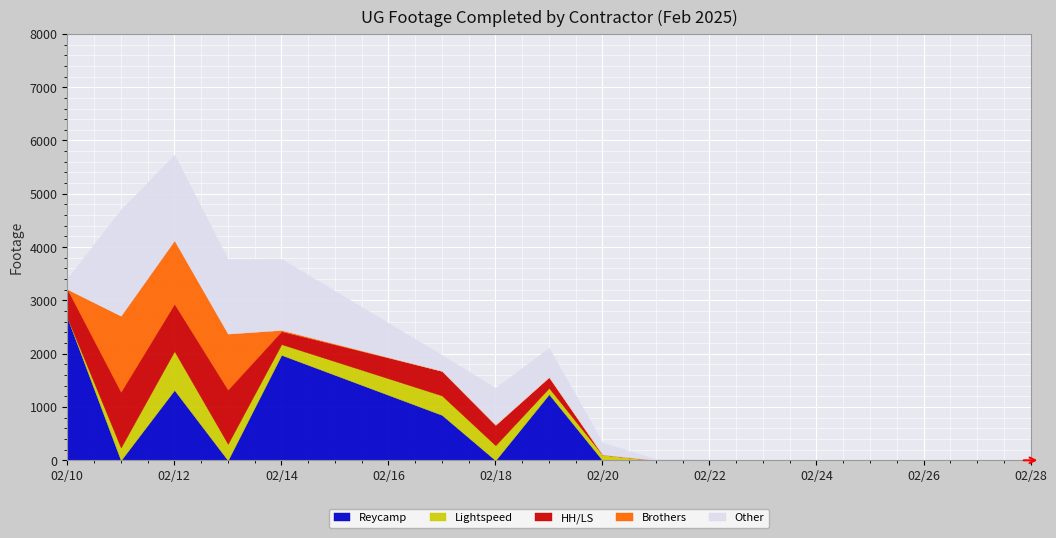

At 2025-02-24, list the series in order from largest to smallest.

Reycamp, Lightspeed, HH/LS, Brothers, Other